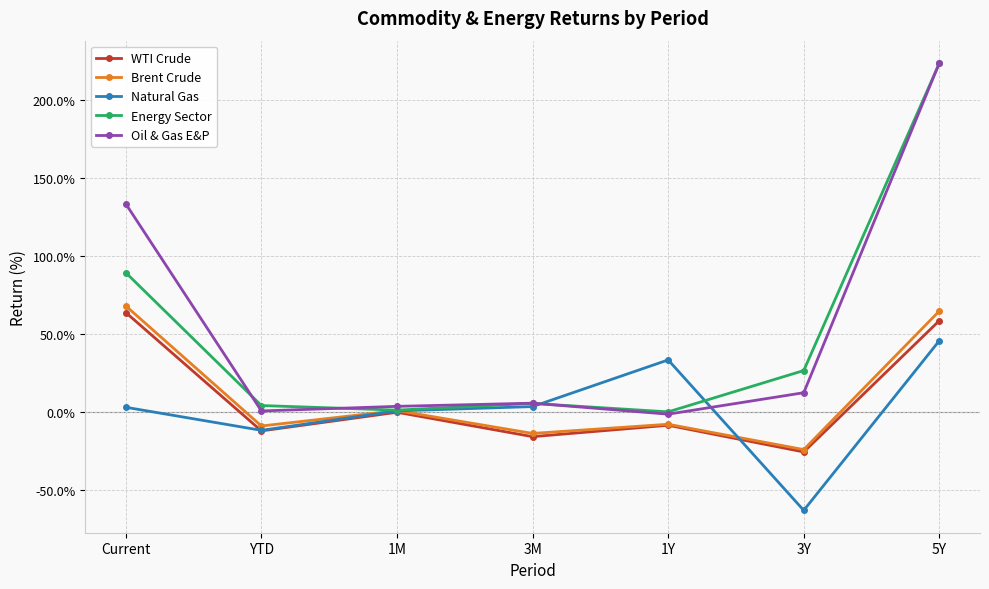

At which category does the chart reach its peak across all series?

5Y